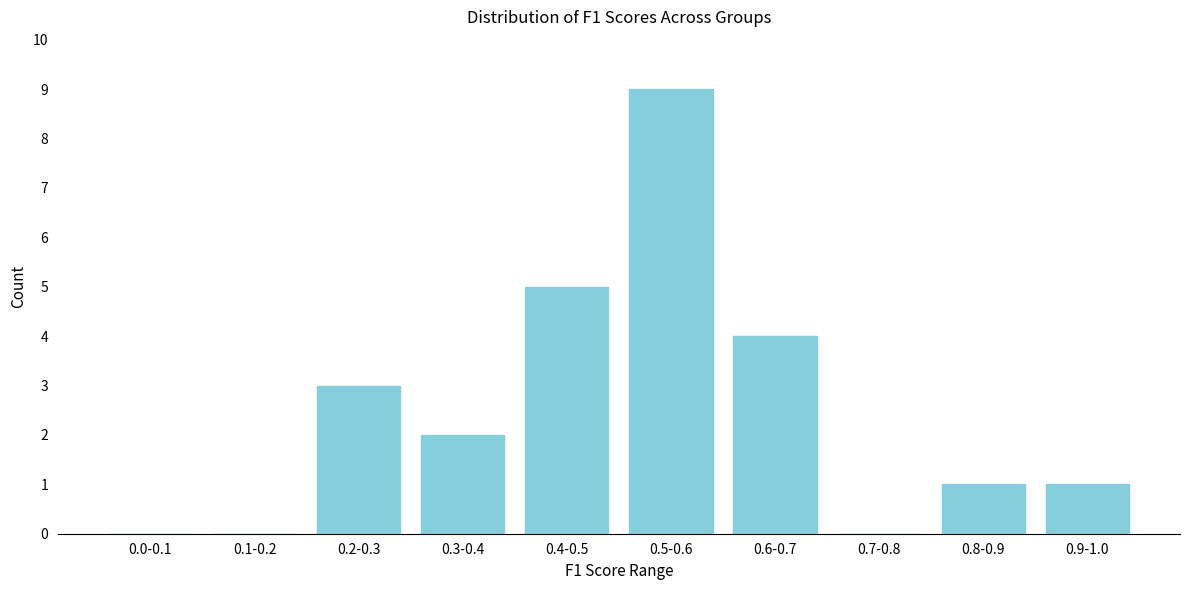

Reading left to right, transcribe all the data shown in this chart.

0.0-0.1=0	0.1-0.2=0	0.2-0.3=3	0.3-0.4=2	0.4-0.5=5	0.5-0.6=9	0.6-0.7=4	0.7-0.8=0	0.8-0.9=1	0.9-1.0=1